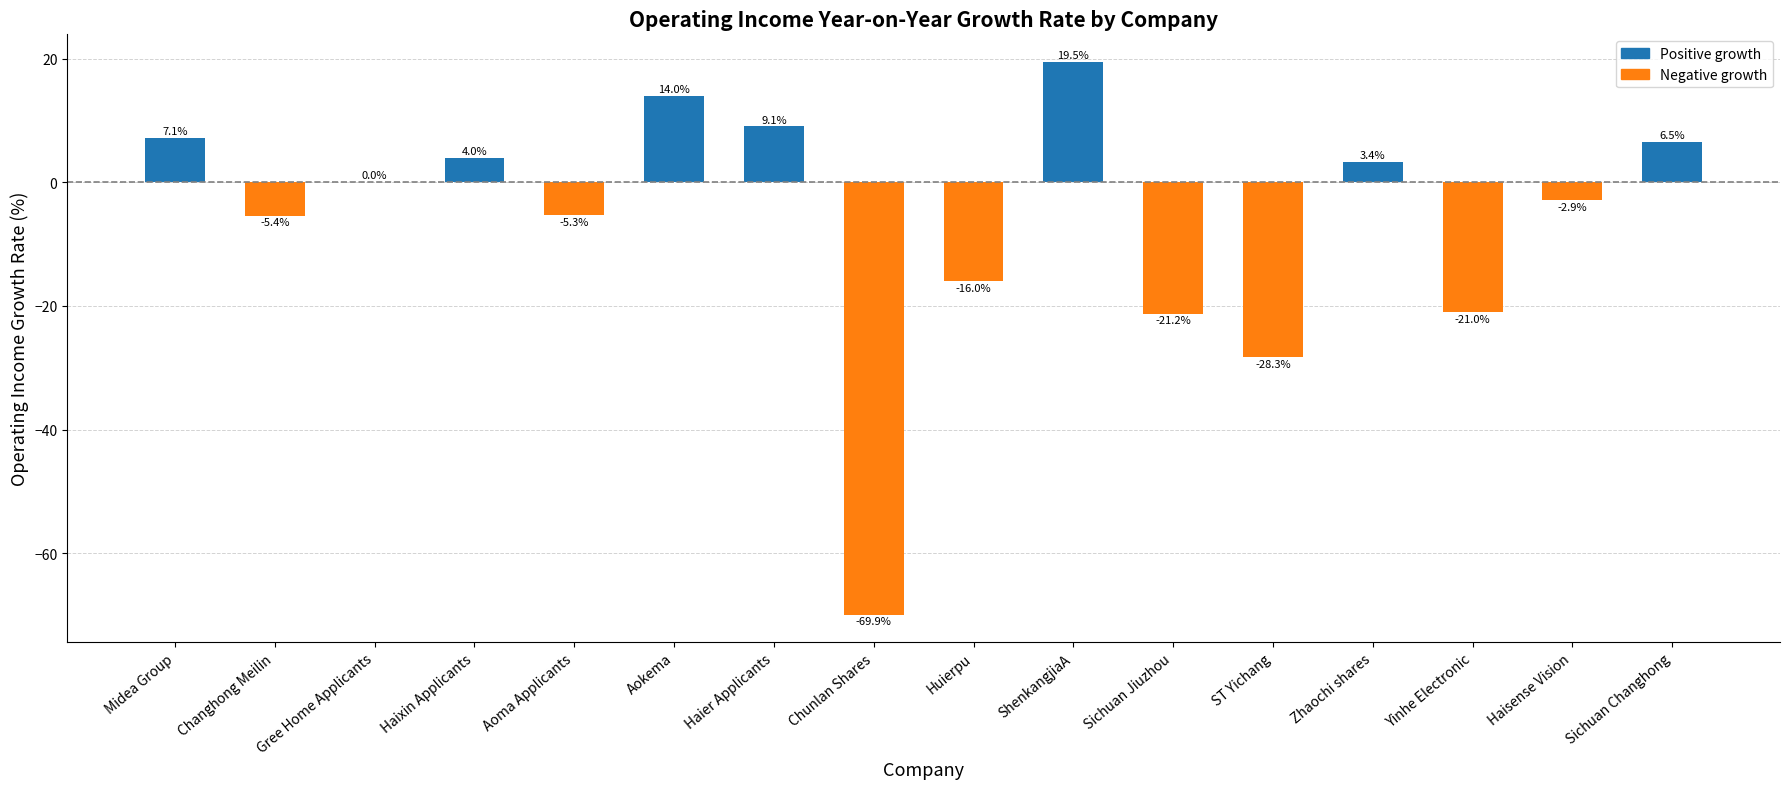

True or false: the data shows -5.4 at Changhong Meilin.

True